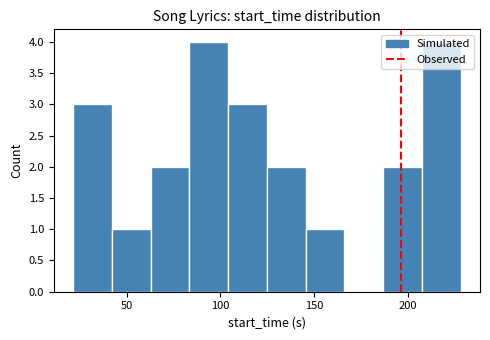

How tall is the bar that spans 145 to 165 on the x-axis? Neither the bar edges nor the heights are printed on the chart, so give them approximately, as read against the axes.

1